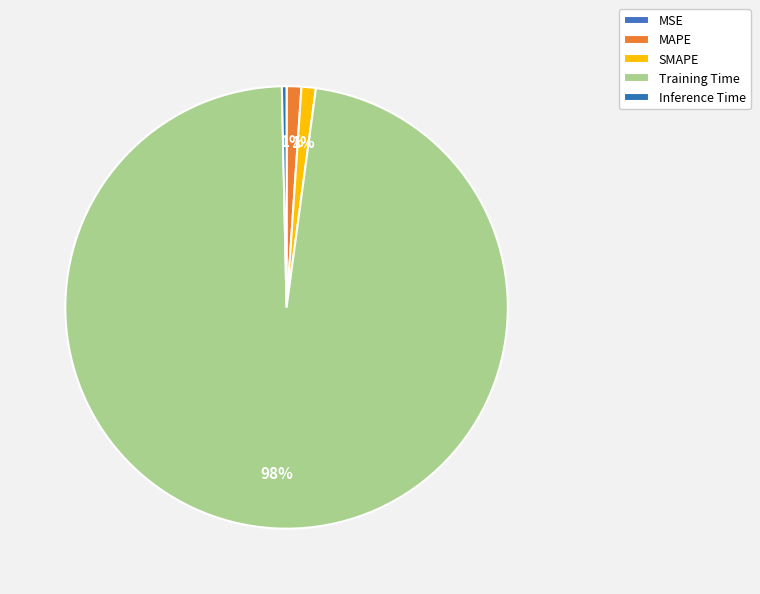

How much of the chart is everything except MAPE?

98.9%